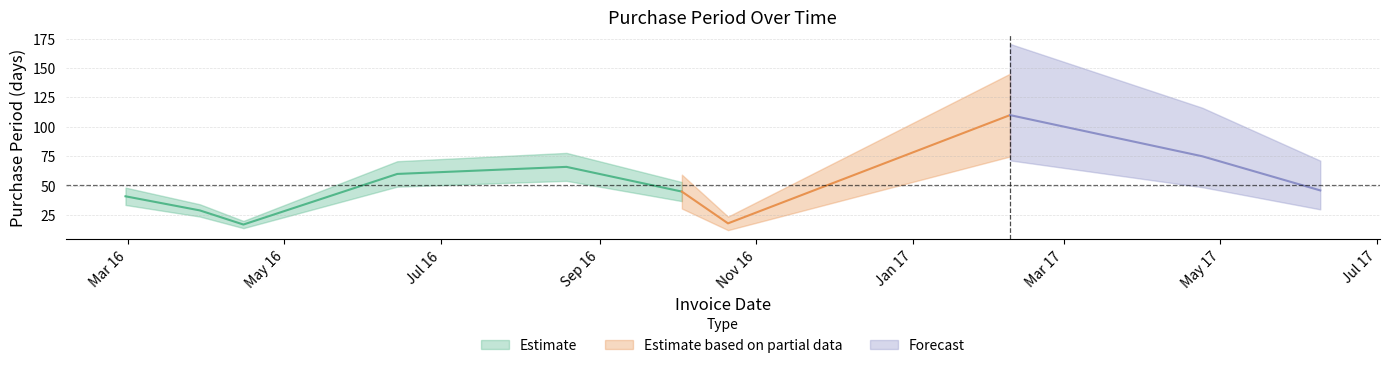

Reading left to right, list all the values displayed in this chart.

2016-02-29=41	2016-03-29=29	2016-04-15=17	2016-06-14=60	2016-08-19=66	2016-10-03=45	2016-10-21=18	2017-02-08=110	2017-04-24=75	2017-06-09=46